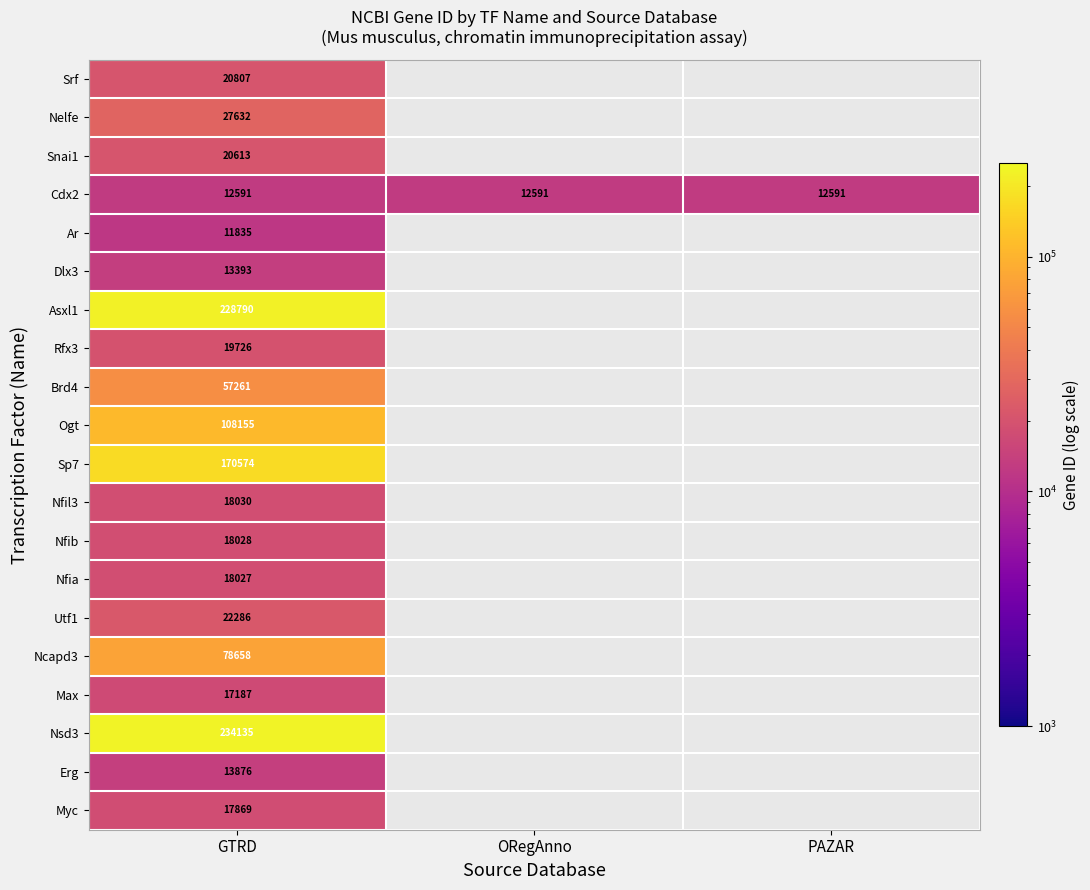

At how many categories does at least one series exceed 72877?

1